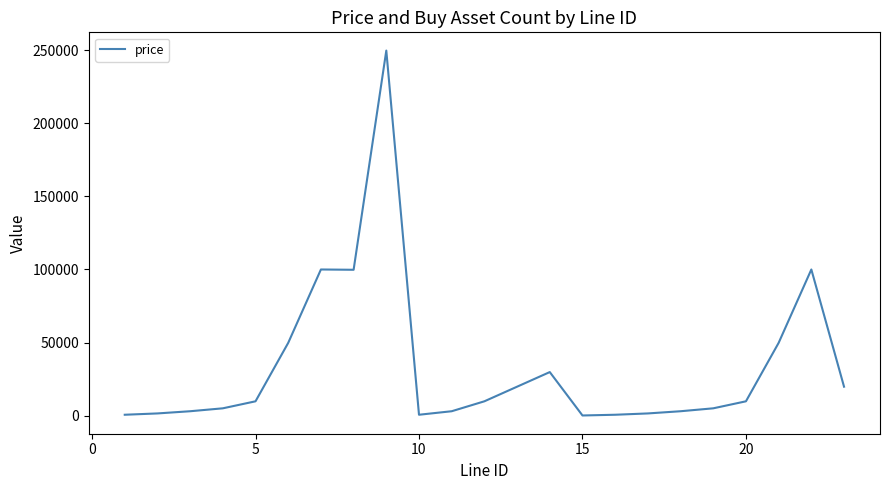

What is the greatest value displayed?

249800